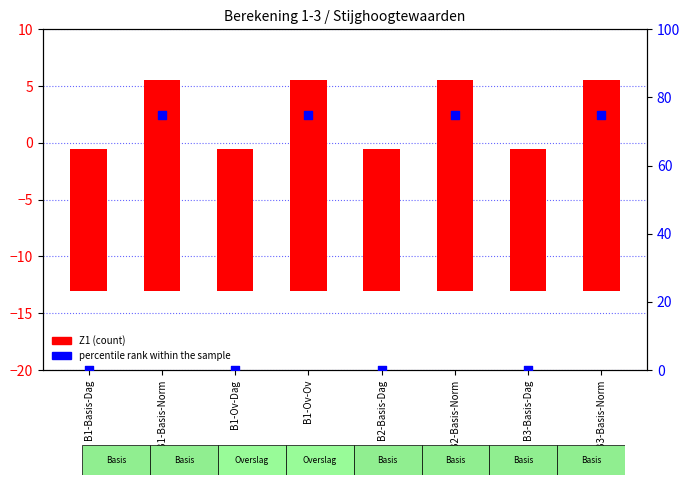

What are all the series names shown in the legend?

Z1, percentile rank within the sample